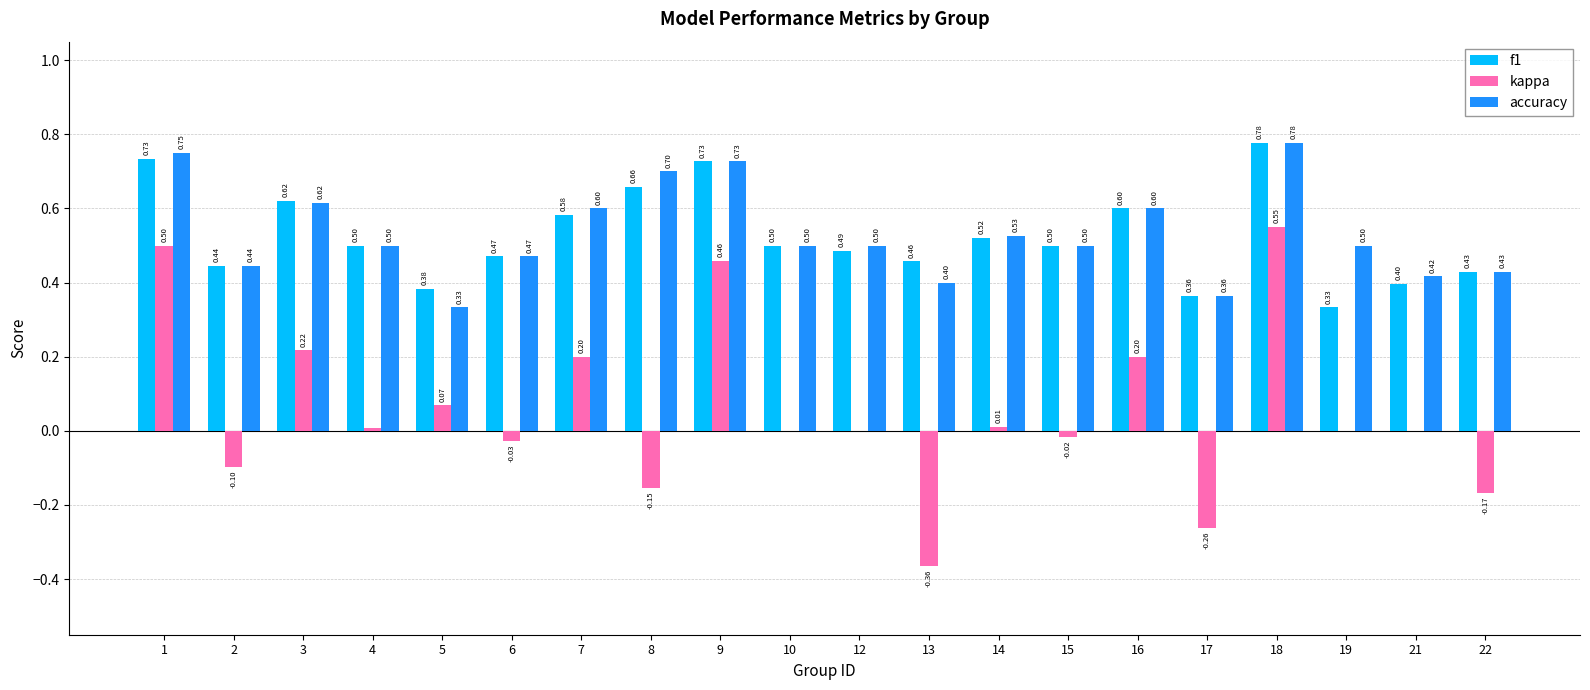

Are the bars grouped side by side (vs. stacked)?

Yes